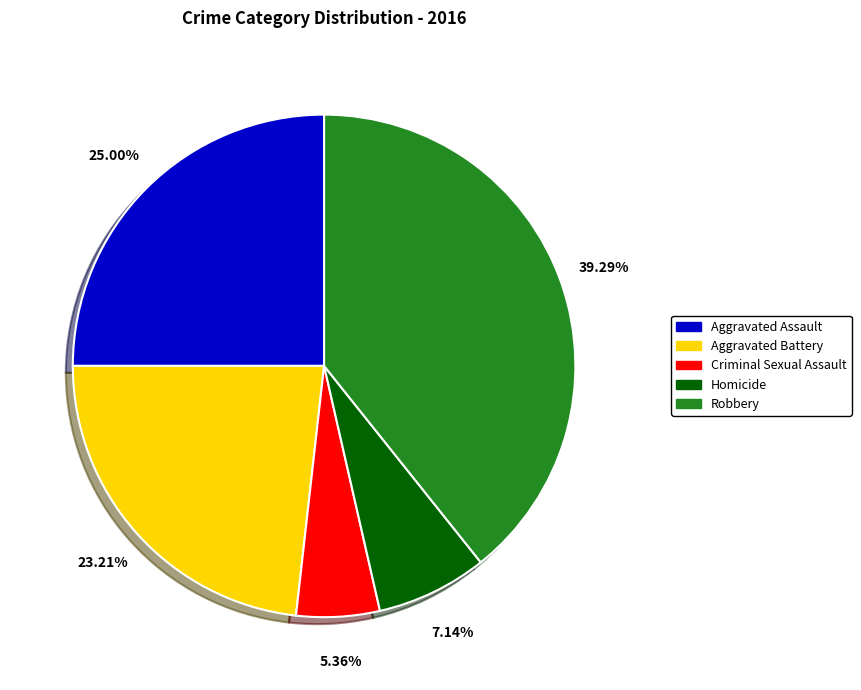

Count the number of slices in the pie.

5